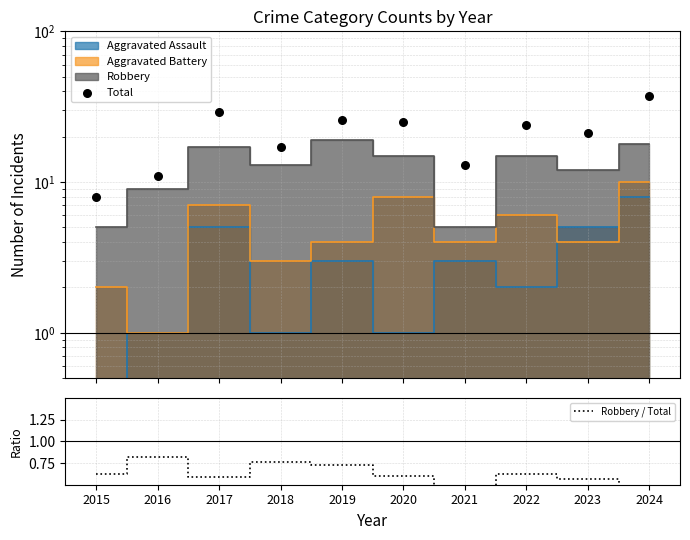

At which category is the sum across all series the highest?

2024